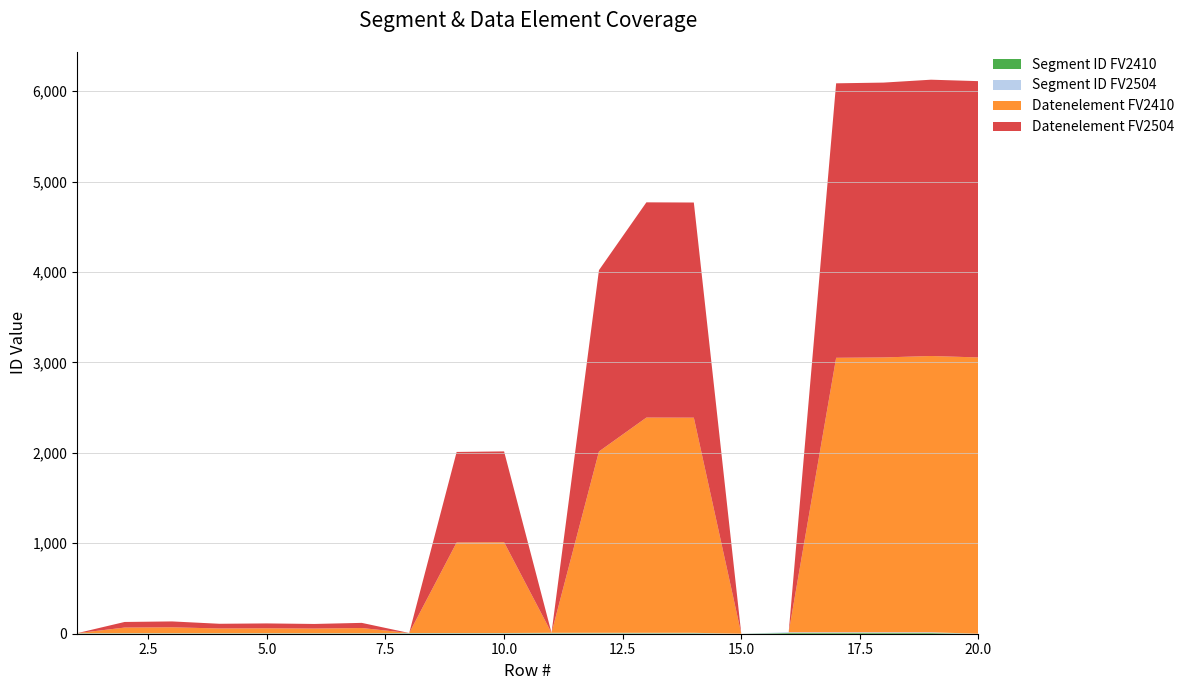

Reading left to right, extract all data points from this chart.

Segment ID FV2410: 1=3	2=3	3=3	4=3	5=3	6=3	7=3	8=4	9=4	10=4	11=5	12=5	13=5	14=5	15=0	16=8	17=8	18=8	19=8	20=0
Segment ID FV2504: 1=3	2=3	3=3	4=3	5=3	6=3	7=3	8=4	9=4	10=4	11=5	12=5	13=5	14=5	15=0	16=8	17=8	18=8	19=8	20=0
Datenelement FV2410: 1=0	2=62	3=65	4=52	5=54	6=51	7=57	8=0	9=1001	10=1004	11=0	12=2005	13=2380	14=2379	15=0	16=0	17=3035	18=3039	19=3055	20=3055
Datenelement FV2504: 1=0	2=62	3=65	4=52	5=54	6=51	7=57	8=0	9=1001	10=1004	11=0	12=2005	13=2380	14=2379	15=0	16=0	17=3035	18=3039	19=3055	20=3055